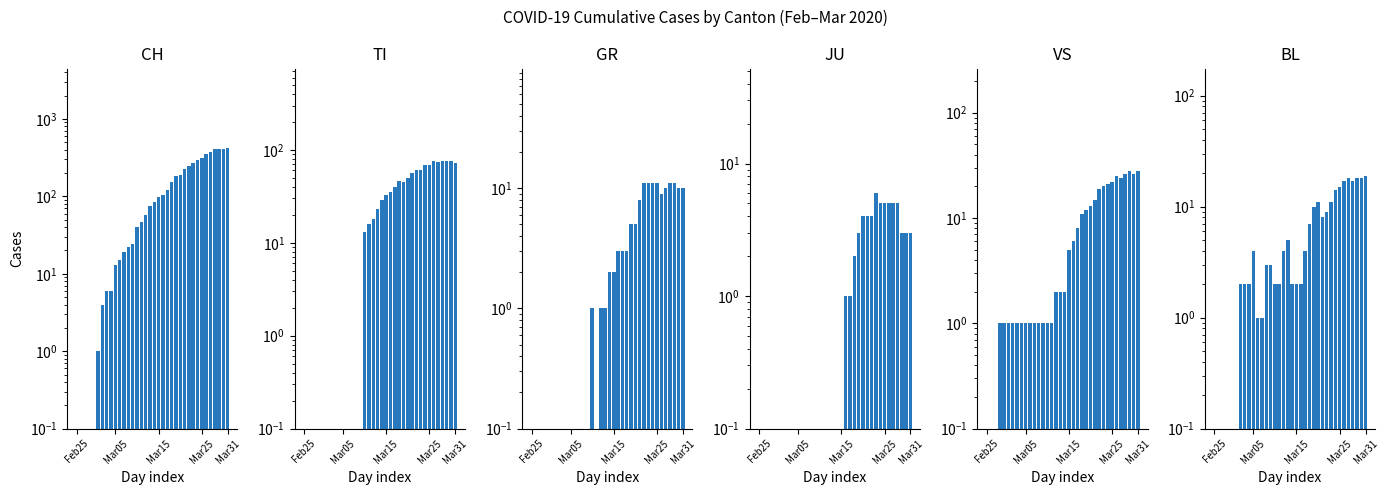

What is the difference between the maximum and minimum values in the JU series?

6.0